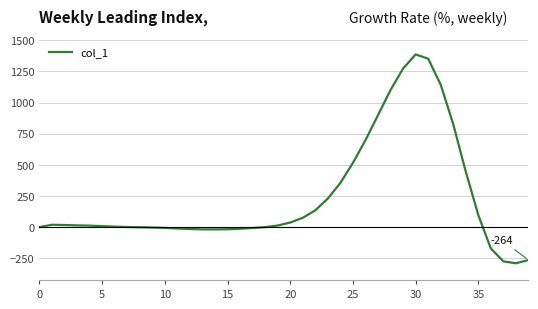

What is the difference between the maximum and minimum values?

1676